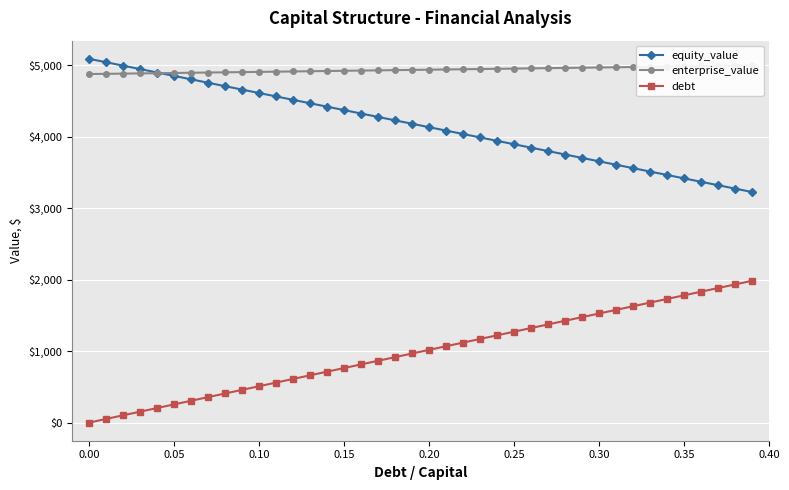

List the series in order of their peak value, highest first.

equity_value, enterprise_value, debt